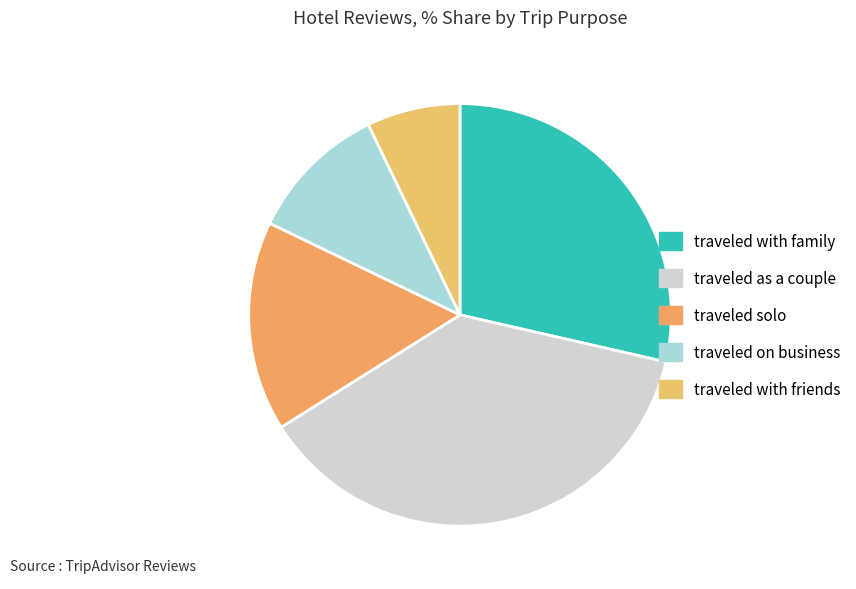

How many segments does this pie chart have?

5